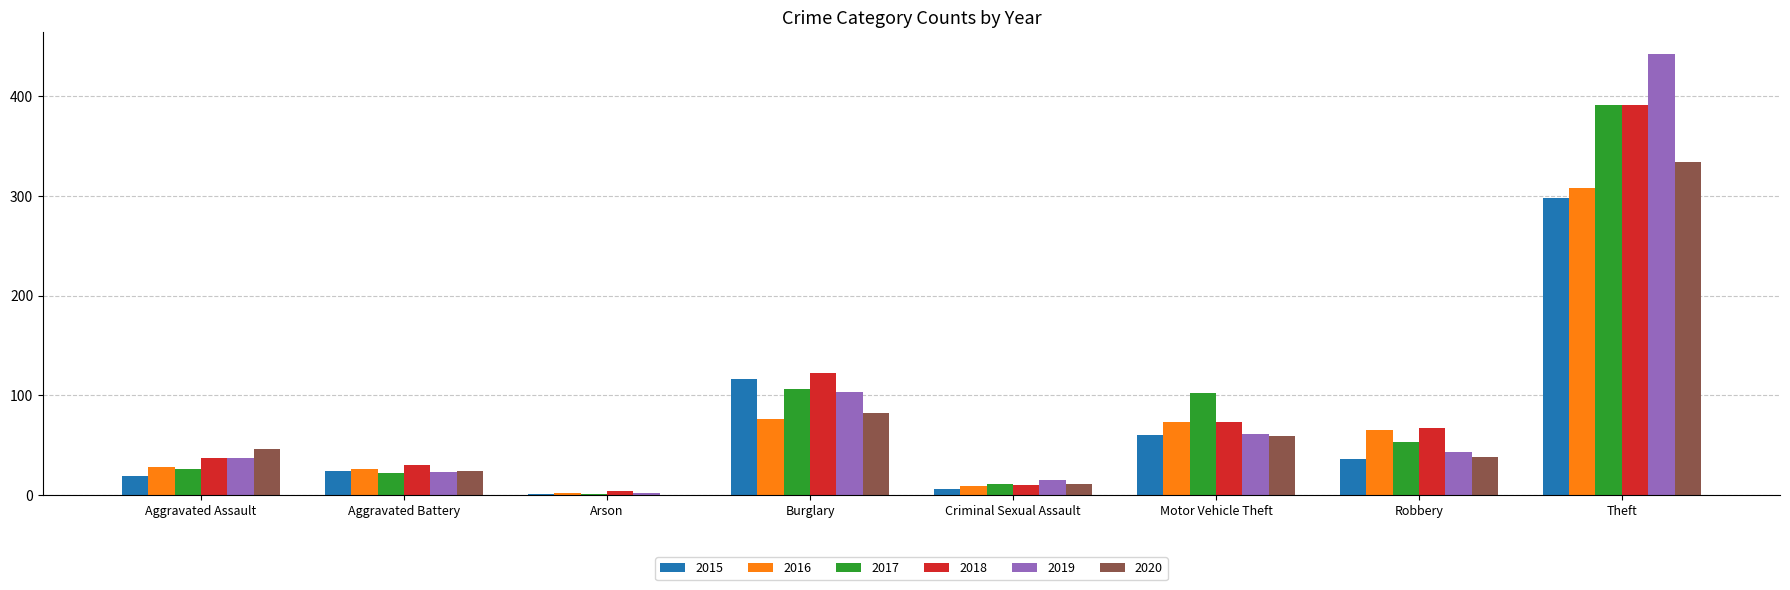

How many data points does each series have?

8